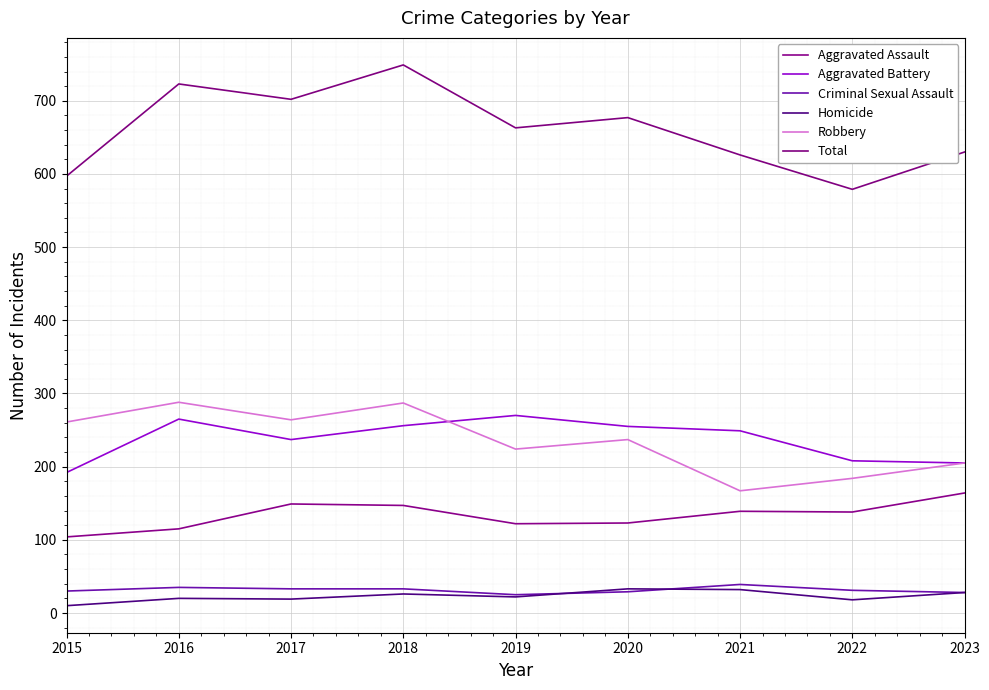

At which category is the sum across all series the highest?

2018